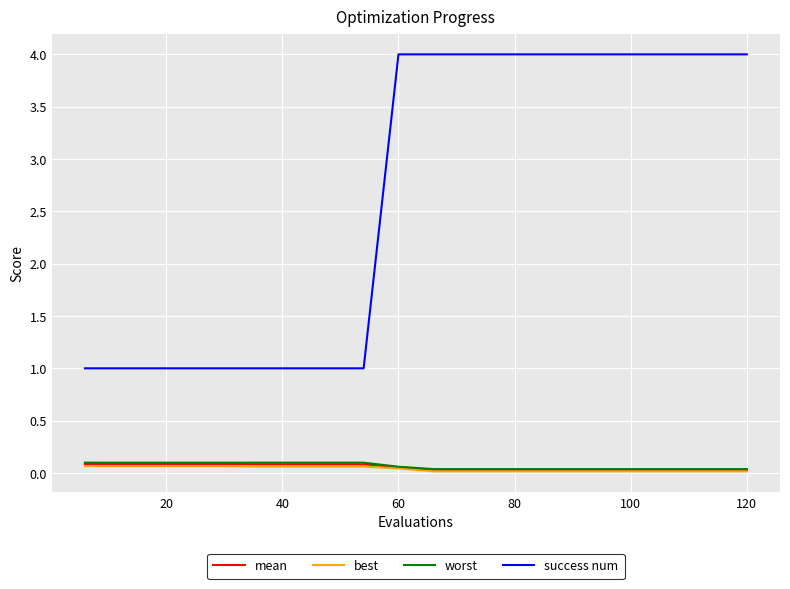

Which series has the largest range (max minus min)?

success num